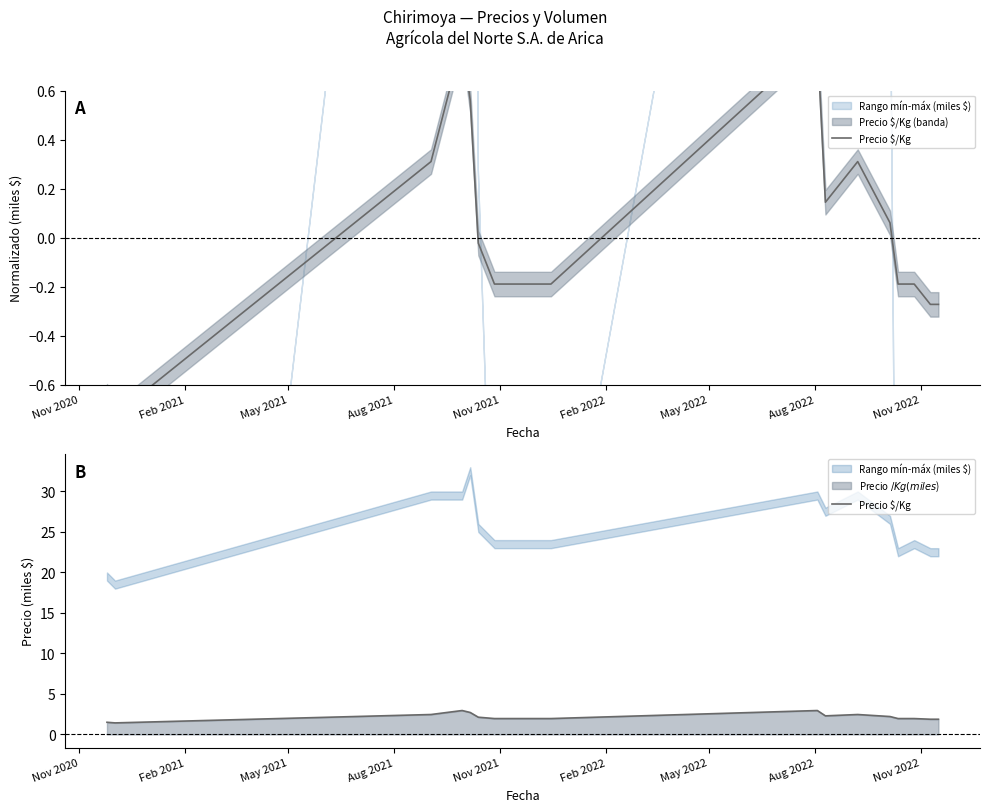

Is it true that the value at Feb 2022 is 2.1?

True